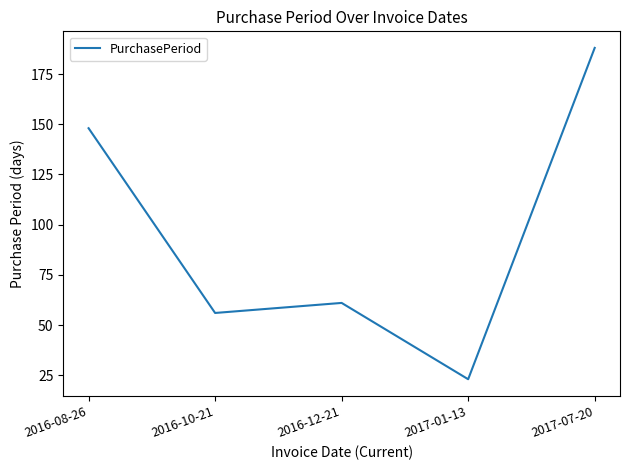

True or false: the data shows 56 at 2016-10-21.

True